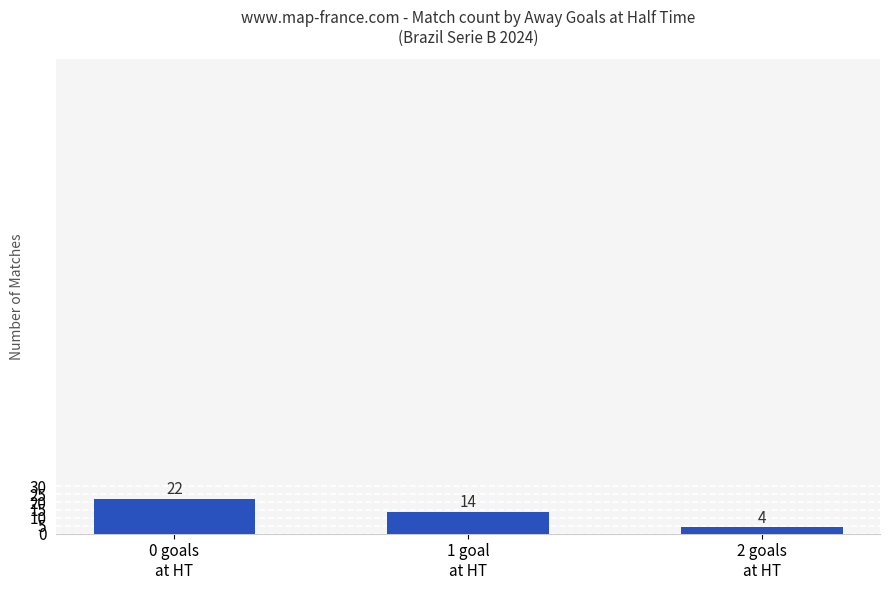

What is the sum of all values?

40